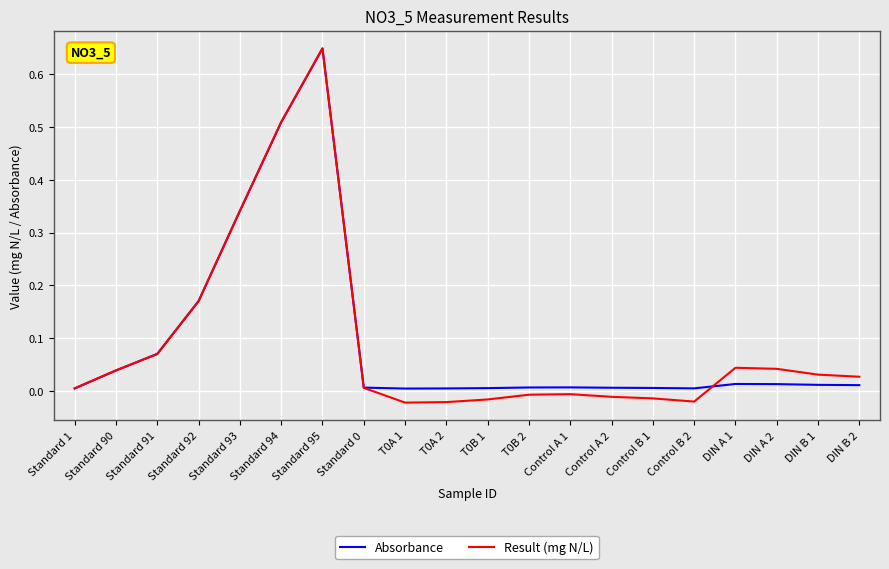

At Control A 2, list the series in order from smallest to largest.

Result (mg N/L), Absorbance